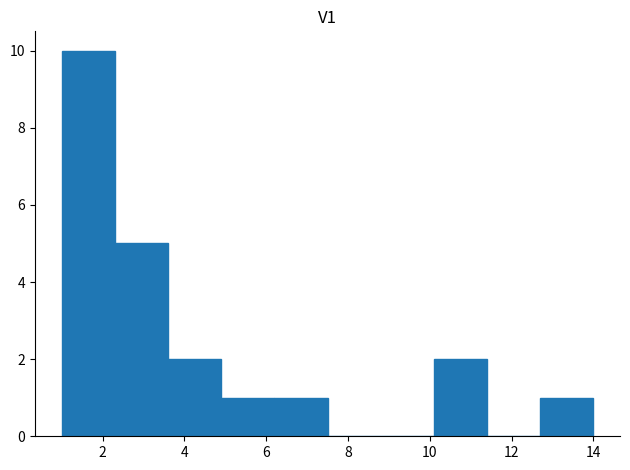

Reading left to right, transcribe this chart: for each bar, give the range it covers on the x-axis and its height. Neither the bar edges nor the heights are printed on the chart, so give them approximately, as read against the axes.

1.0 to 2.3: 10
2.3 to 3.6: 5
3.6 to 4.9: 2
4.9 to 6.2: 1
6.2 to 7.5: 1
7.5 to 8.8: 0
8.8 to 10.1: 0
10.1 to 11.4: 2
11.4 to 12.7: 0
12.7 to 14.0: 1